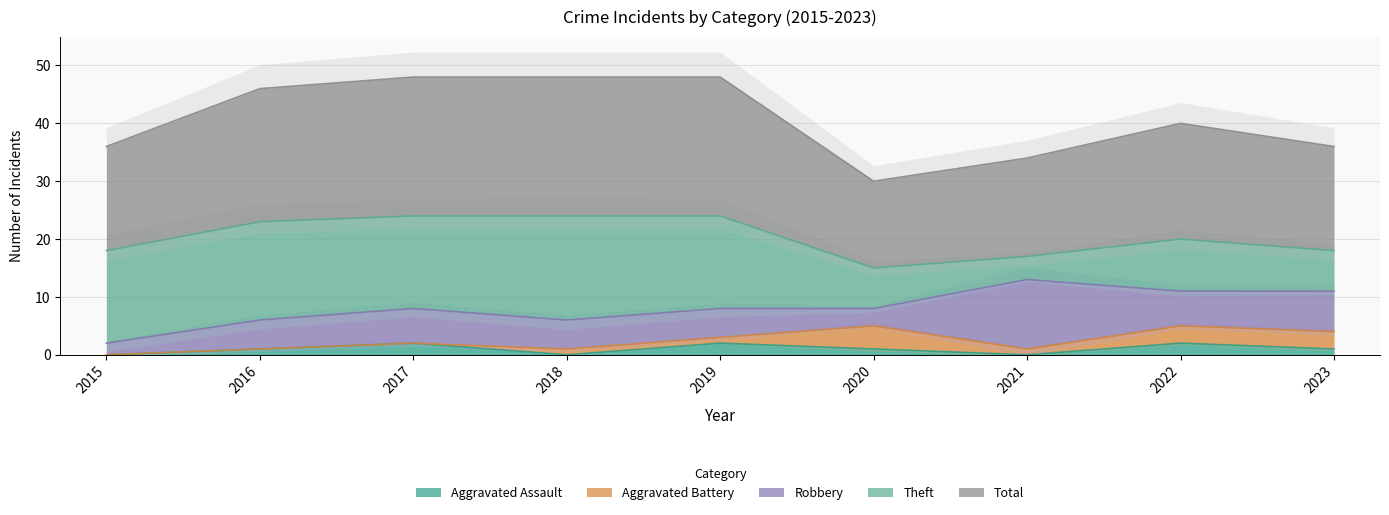

Where is Total nearest to the value 19?

2015